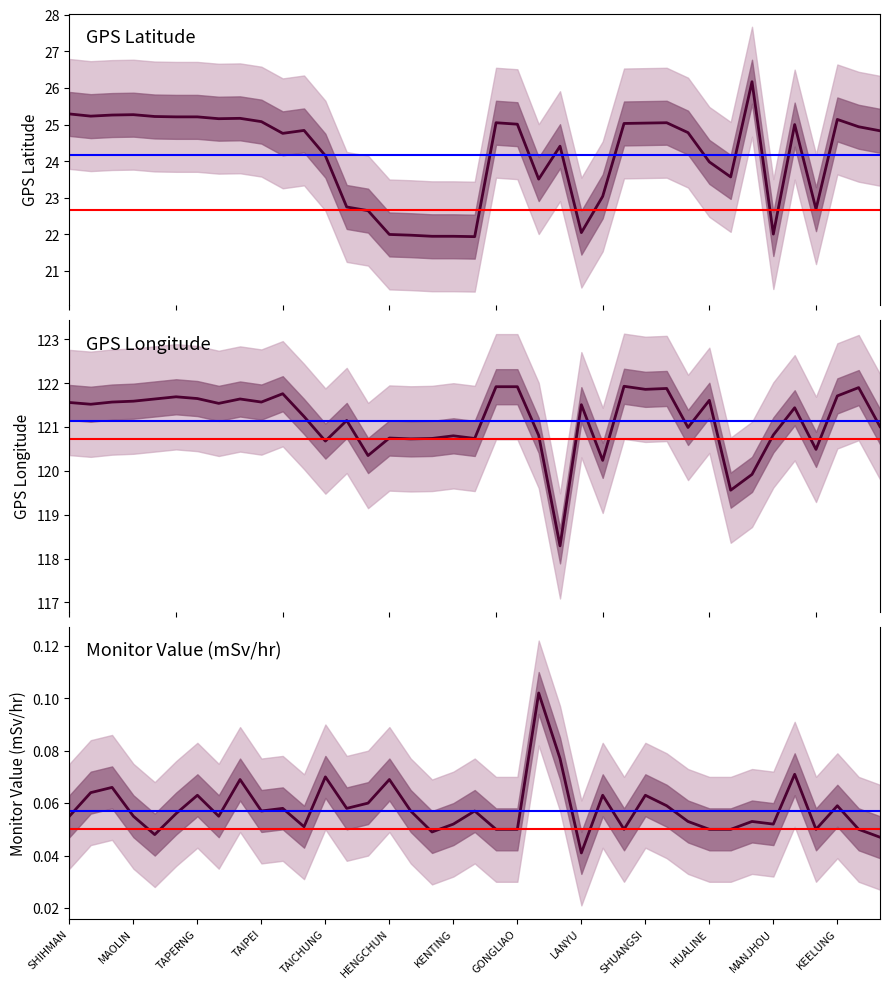

True or false: GPS Longitude and GPS Latitude cross at least once.

False